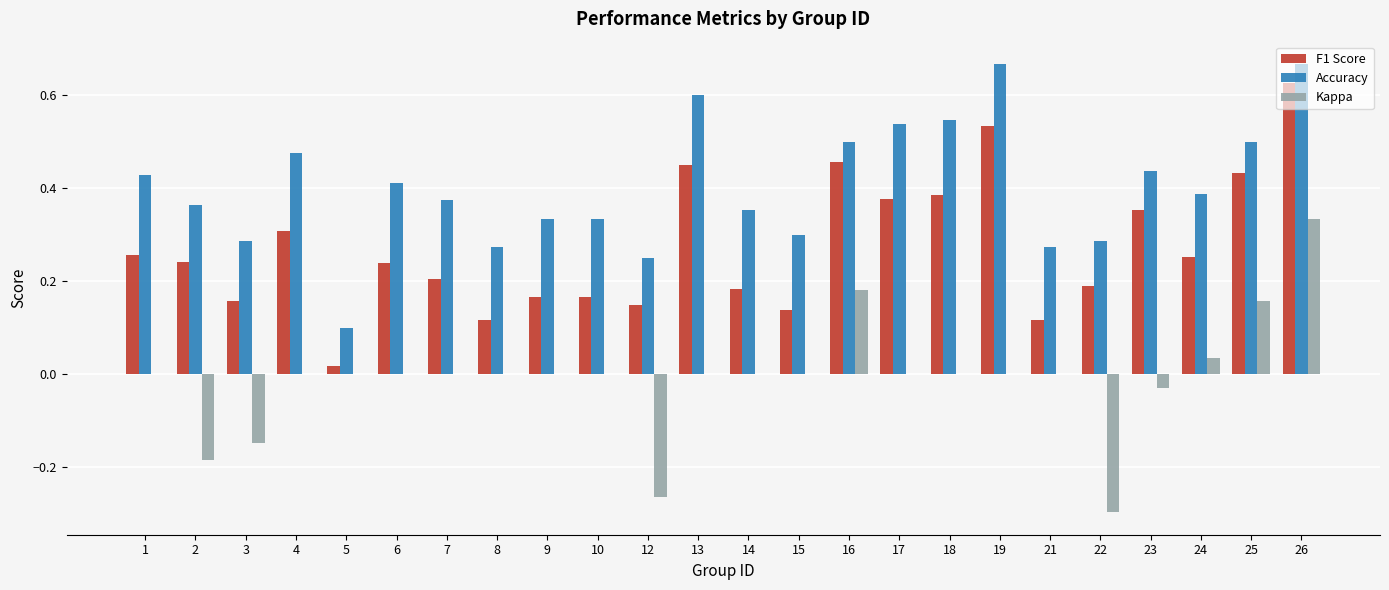

Is the value of Accuracy at 7 greater than the value of Kappa at 22?

Yes